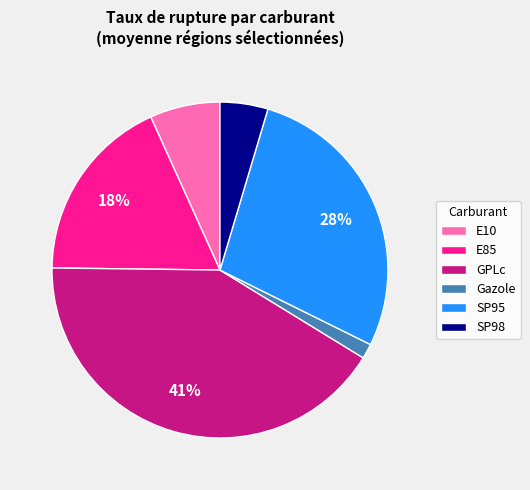

To the nearest percent, what portion does Gazole represent?

1%